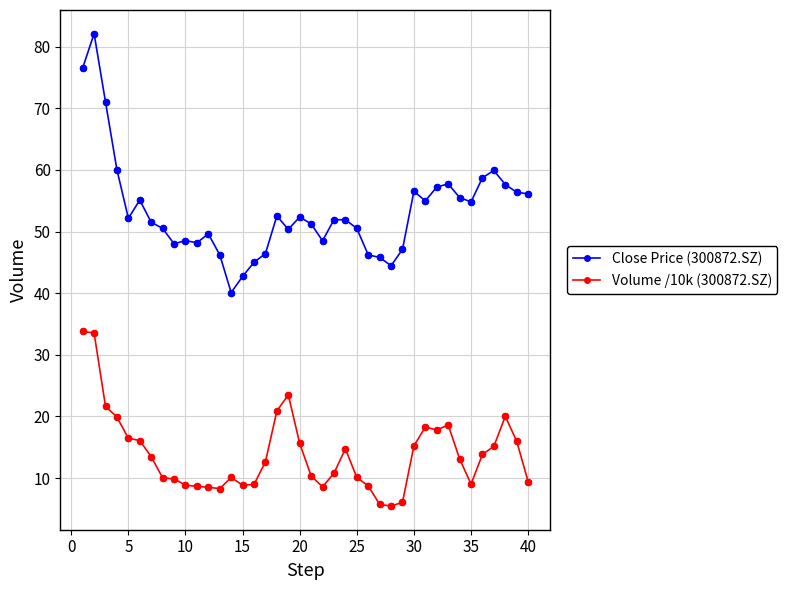

Which series has the largest total across all categories?

Close Price (300872.SZ)